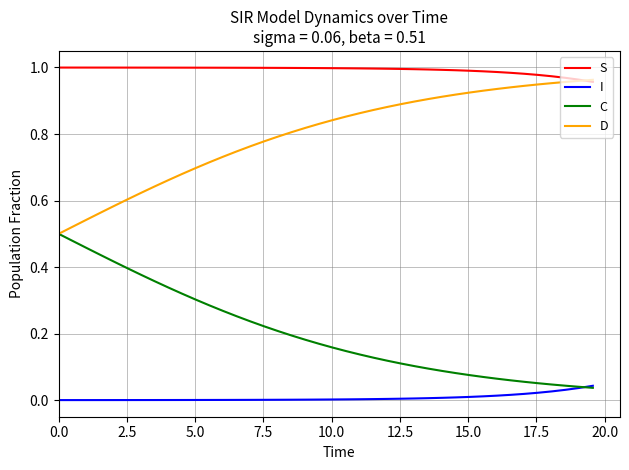

Does the chart display data point markers on the line(s)?

No